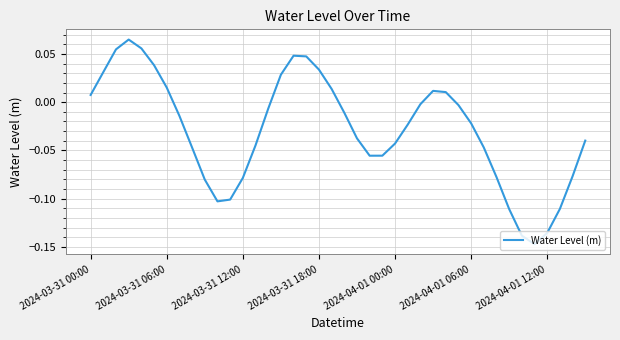

How many interior local valleys (lower than both neighbors) does the data have?

3